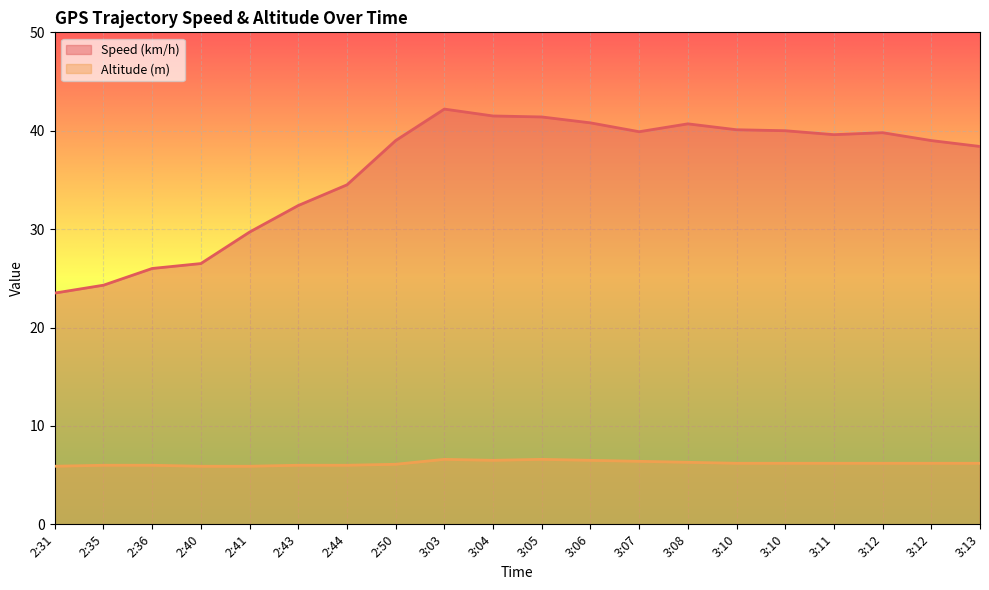

What is the sum of the Speed (km/h) values at 3:12 and 2:44?

74.3